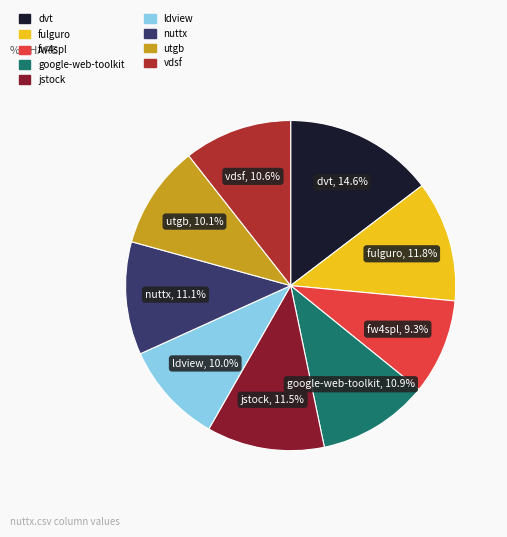

Is there any slice that represents more than half of the pie?

No